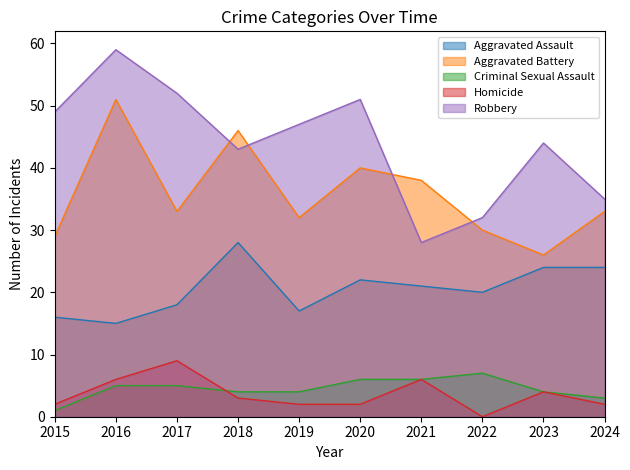

How many data points in Aggravated Assault are above 21?

4